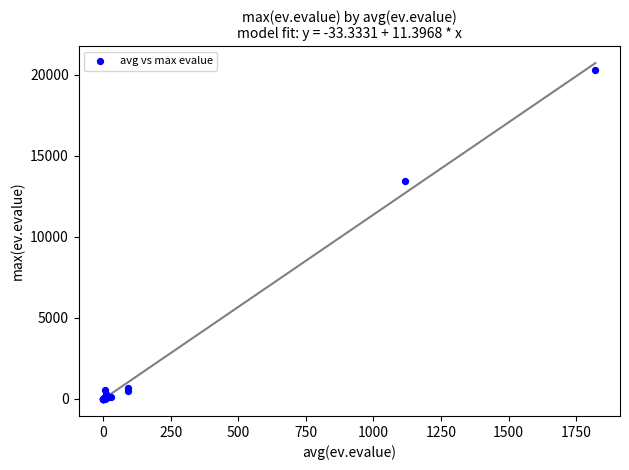

What Y value in the scatter plot is closest to 10160?

13432.8